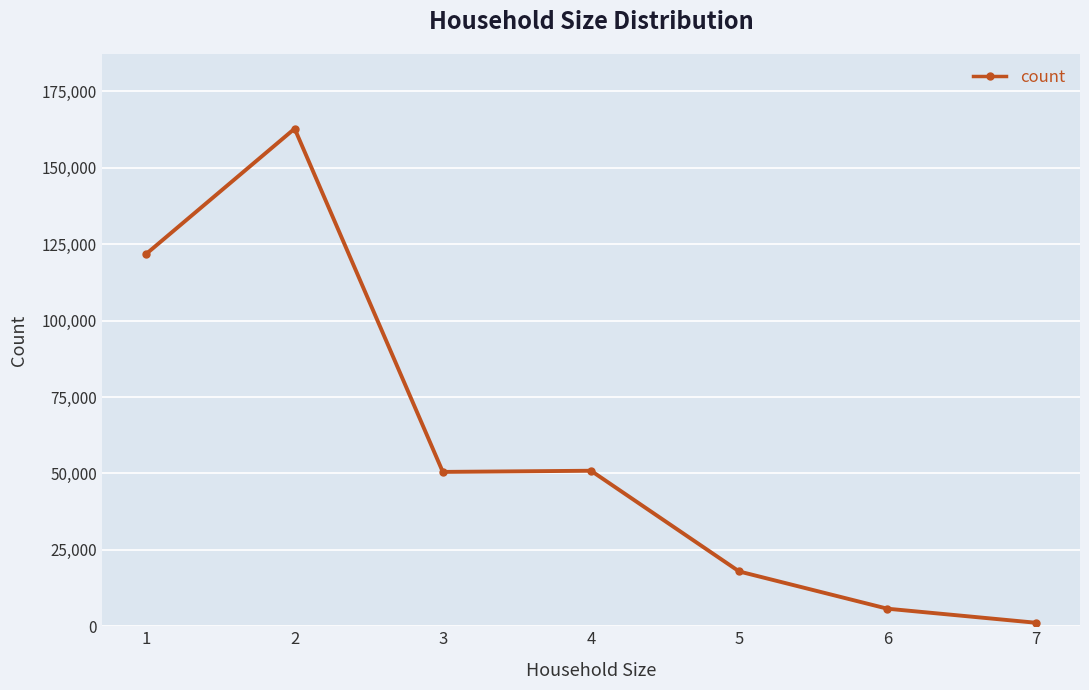

What is the difference between the maximum and second lowest values?

157047.4